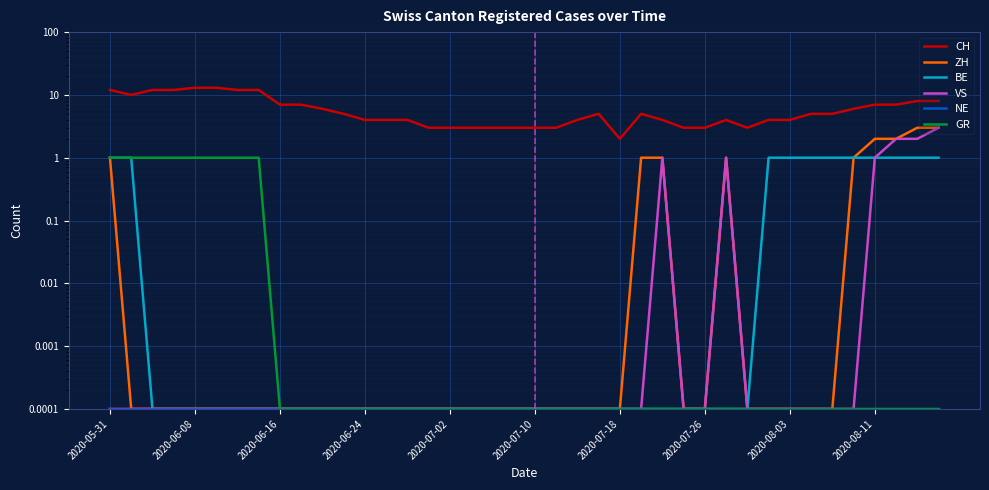

How many lines are shown in the chart?

6